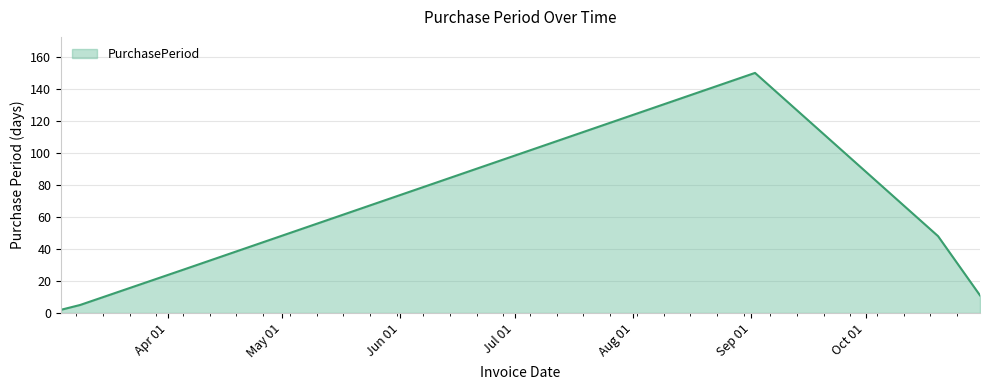

What is the difference between the maximum and minimum values?

148